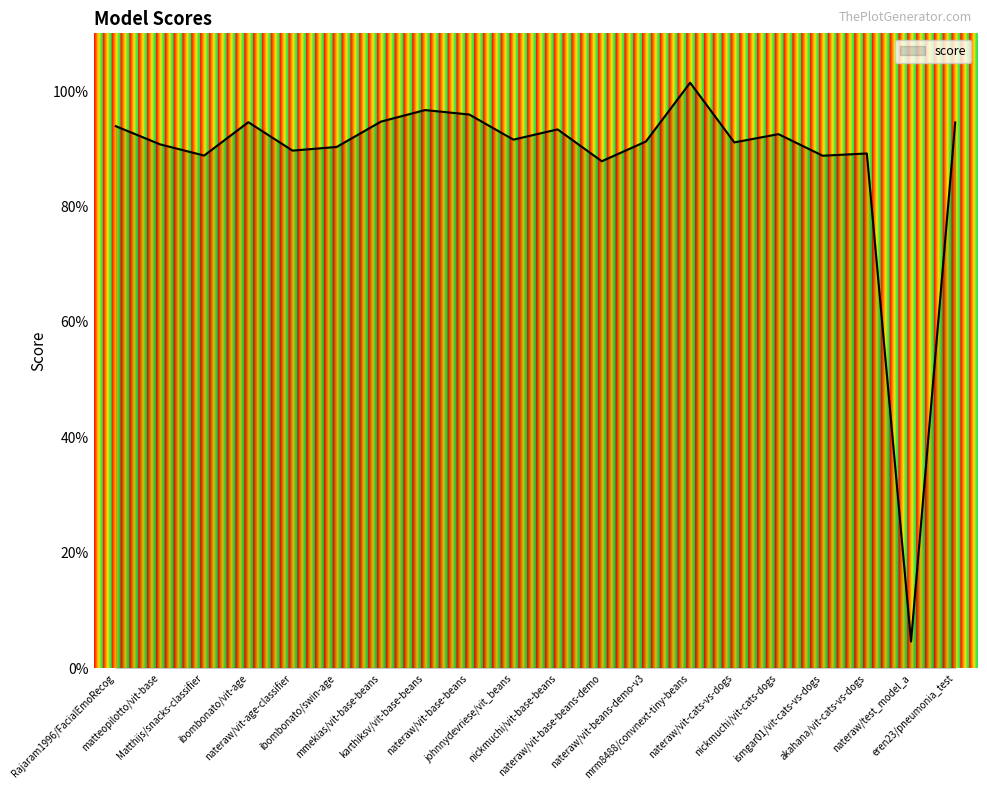

What value does the data have at Rajaram1996/FacialEmoRecog?

0.9